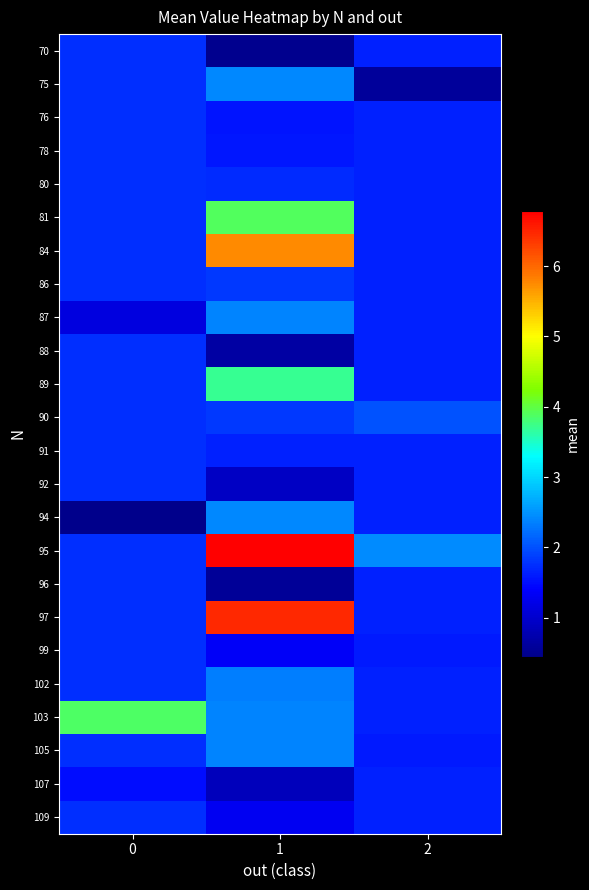

What is the difference between the highest and lowest values at 1?

6.3